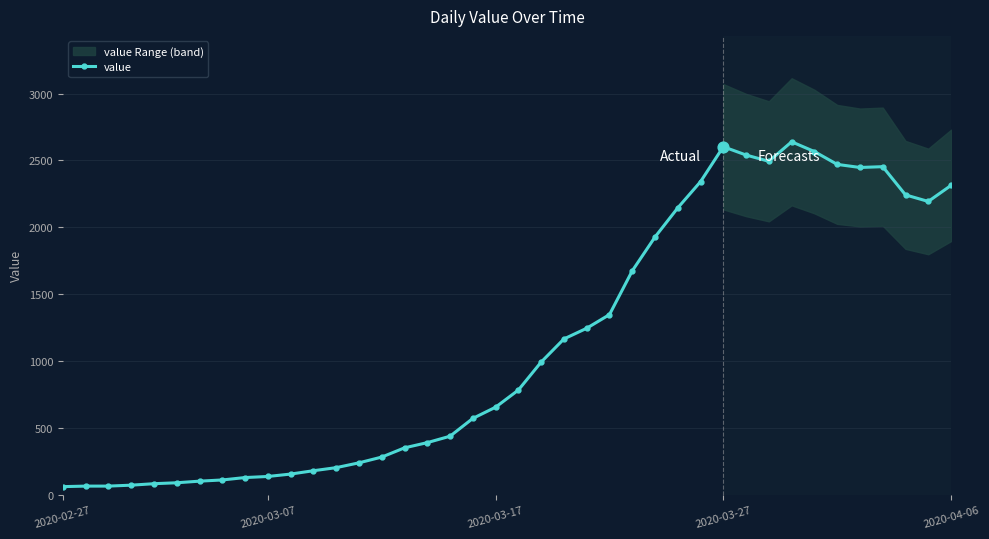

What is the ratio of the value at 24 to the value at 20?

1.7